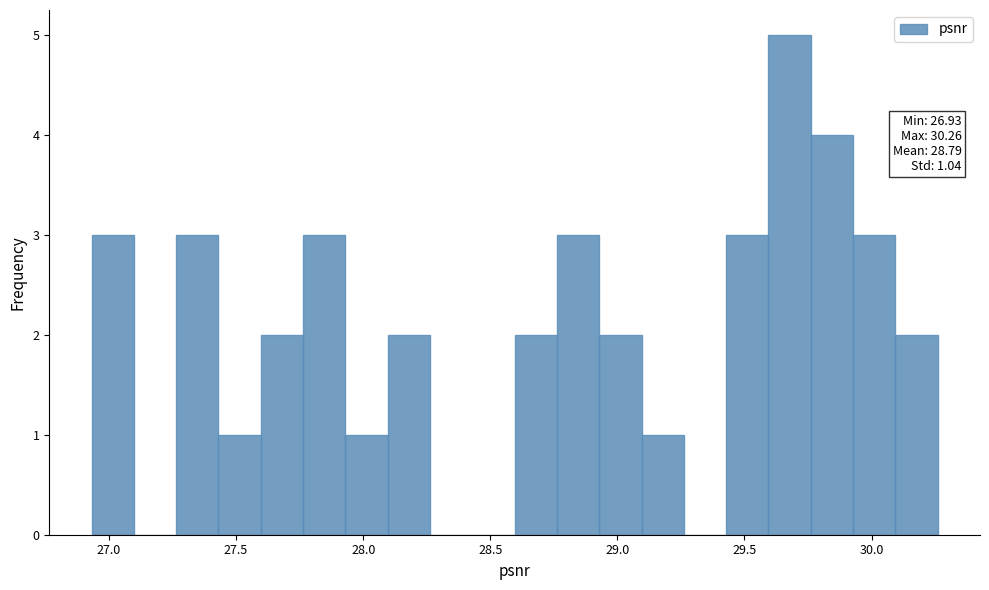

Around what value on the x-axis is the tallest bar? Give the approximate position of its centre, as read against the axis.

29.70